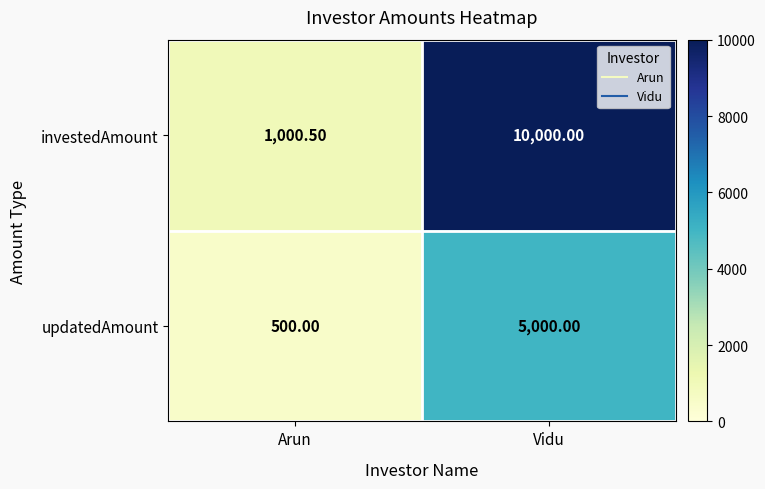

Which series has the widest spread of values?

investedAmount